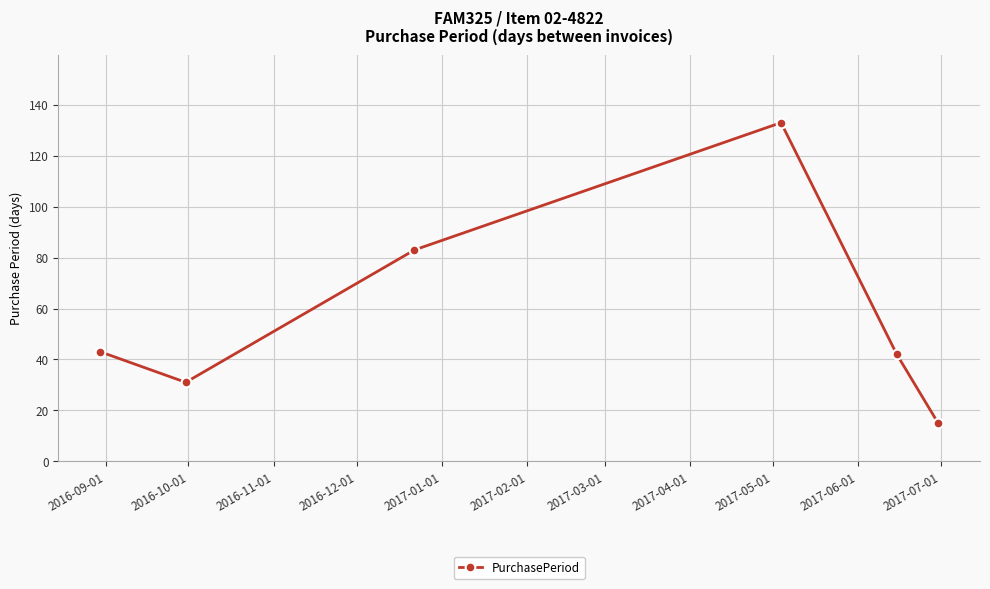

True or false: the data has more than 1 interior local peaks.

False